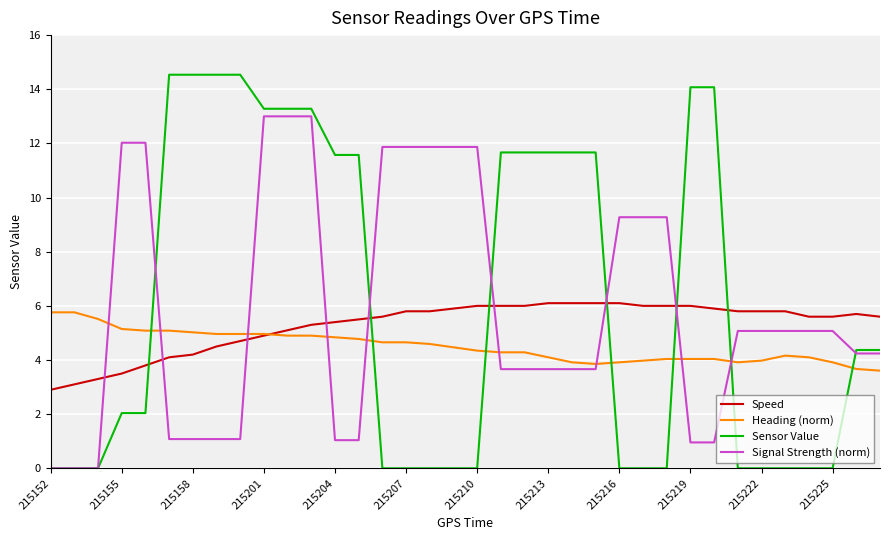

List the series in order of their overall mean, highest first.

Sensor Value, Signal Strength (norm), Speed, Heading (norm)